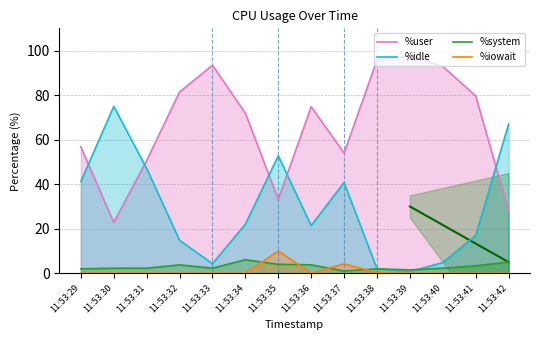

True or false: %system and %iowait cross at least once.

True